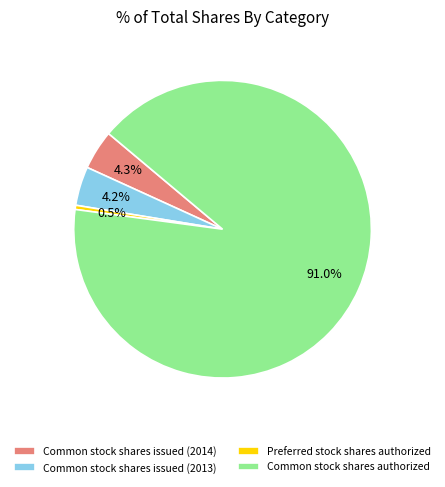

What is the majority slice?

Common stock shares authorized